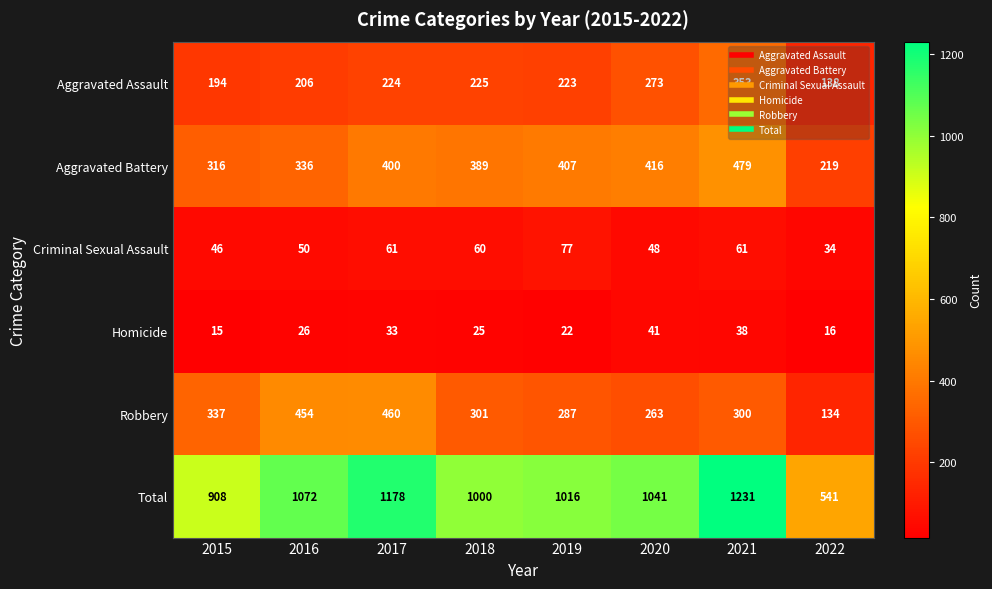

Which label corresponds to the largest value in the chart?

2021